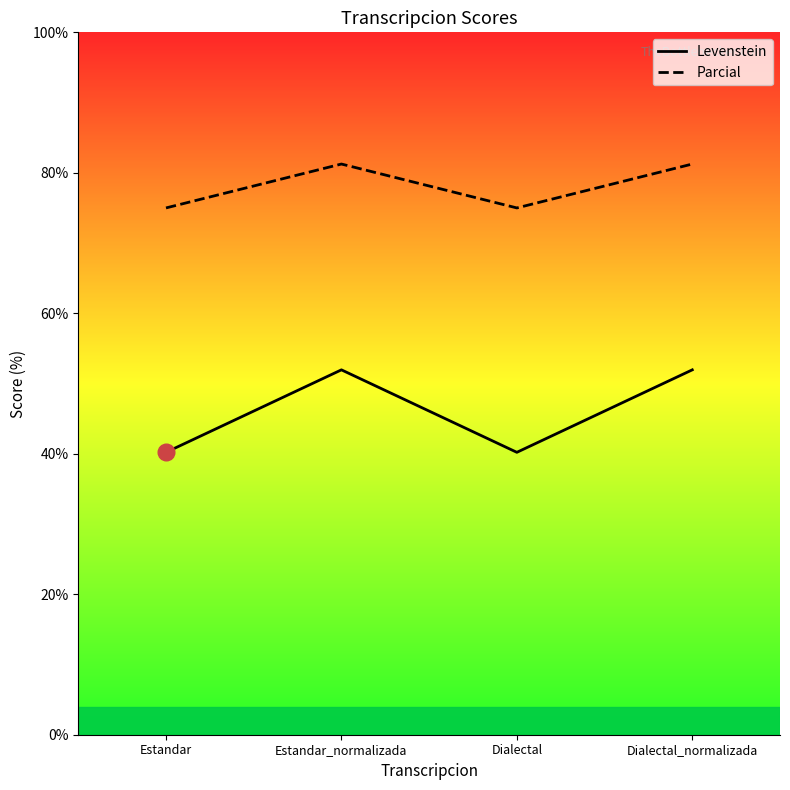

What value does the Parcial series have at Estandar?

75.0